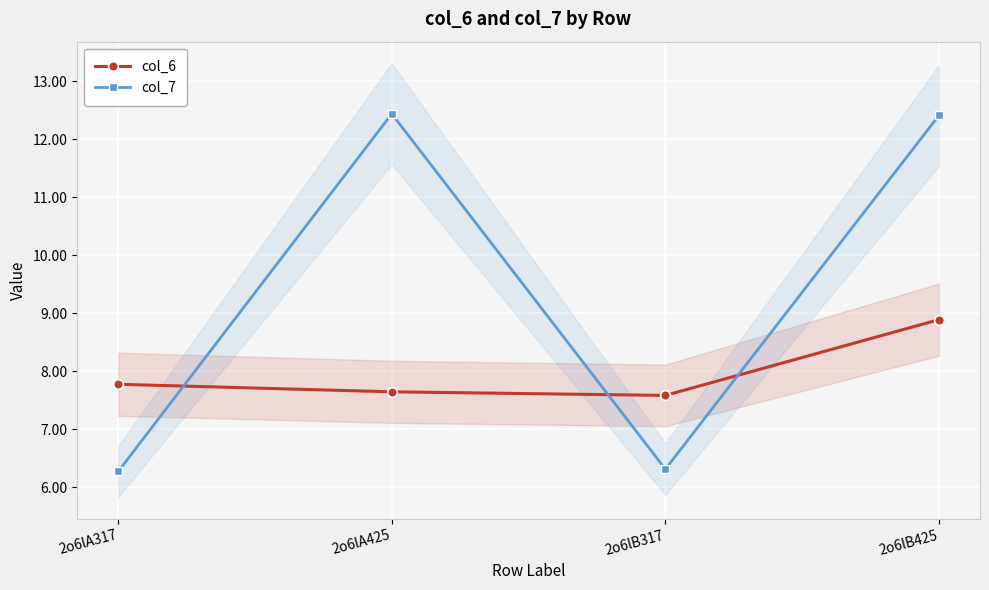

The value of col_7 at 2o6lA425 is 12.4. True or false?

True